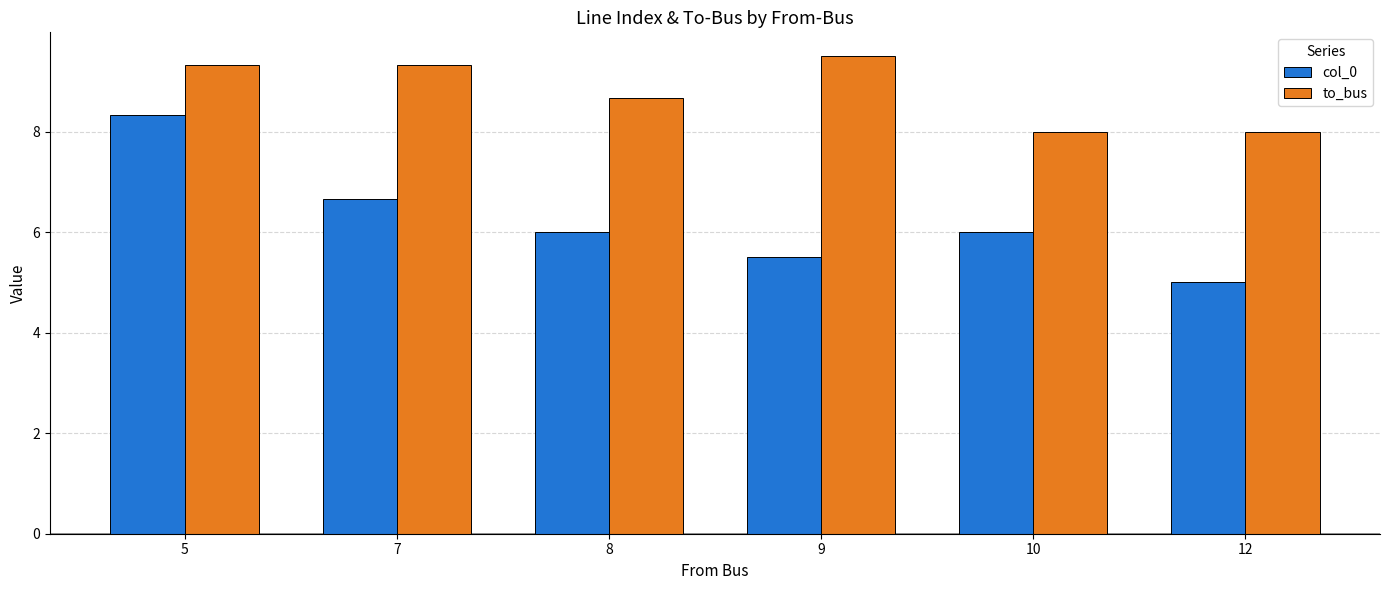

Does the chart contain any negative values?

No